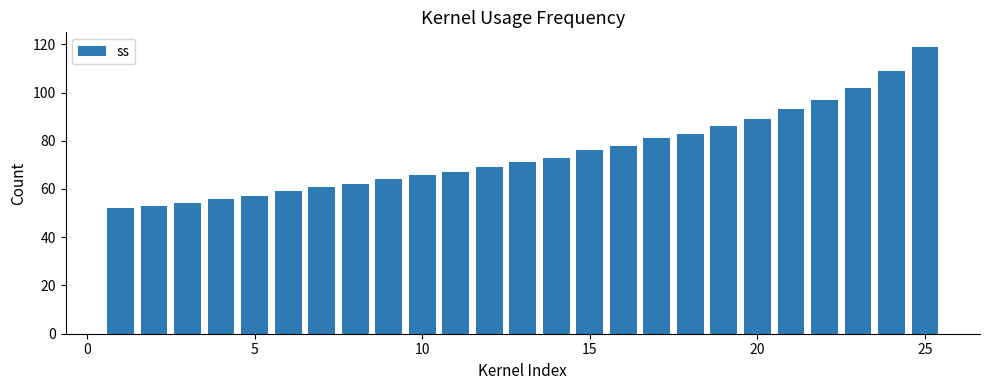

What is the sum of all values?

1877